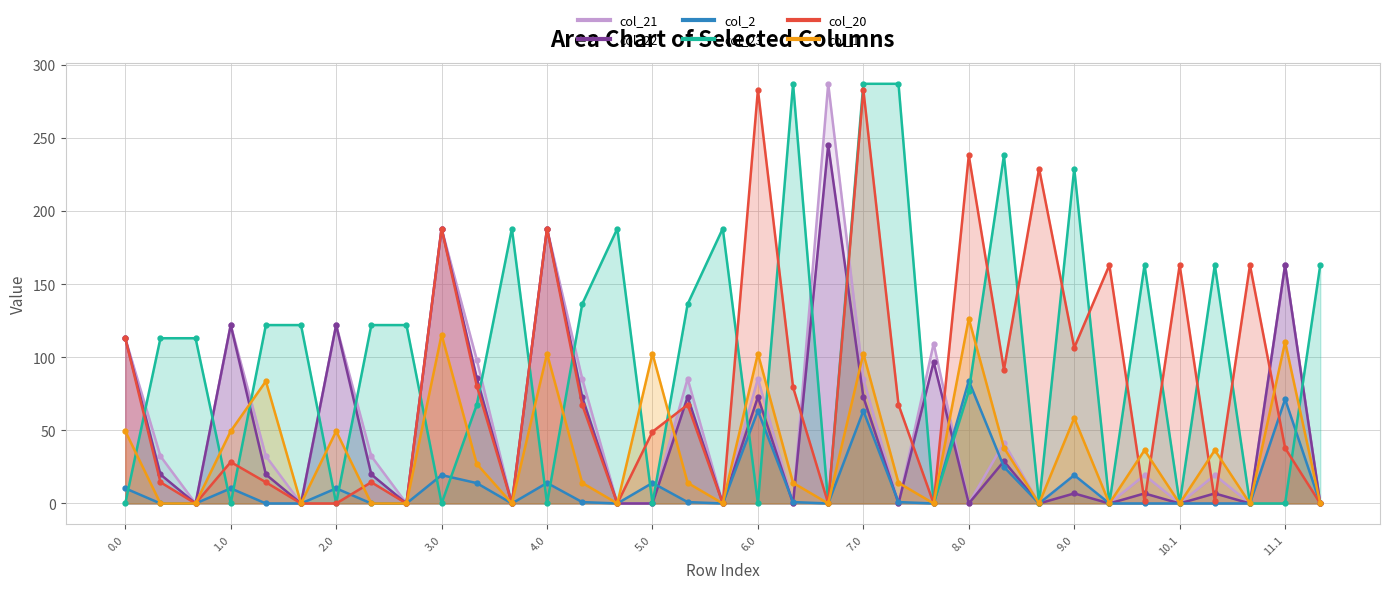

What is the difference between the highest and lowest values at 10.0?

163.0